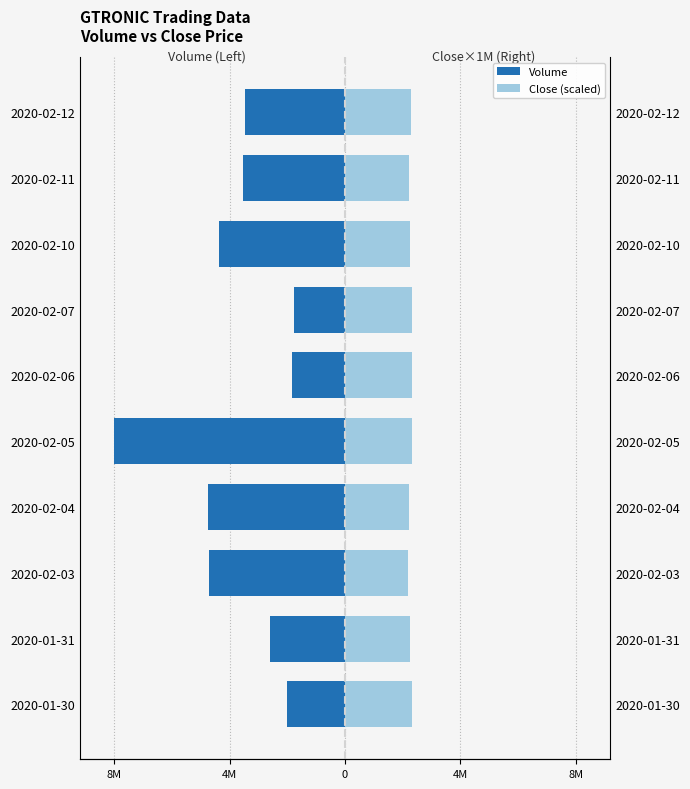

Does the chart contain stacked bars?

No